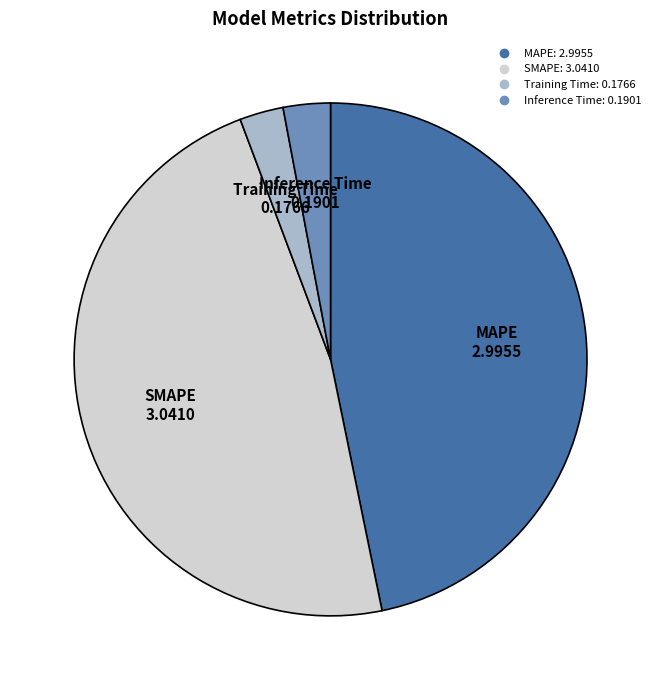

Is Inference Time the majority of the pie?

No